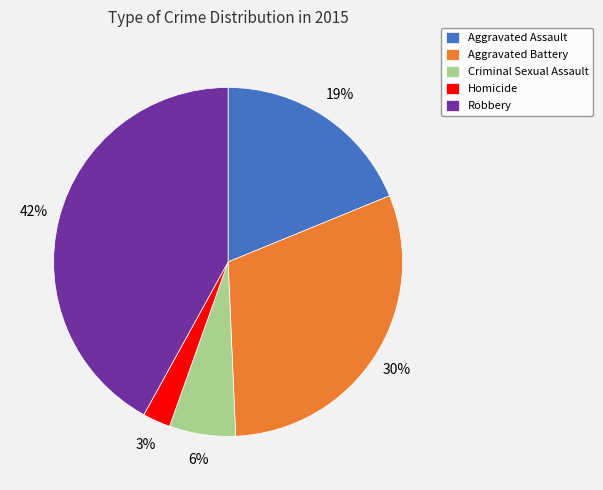

Which slice is the smallest?

Homicide